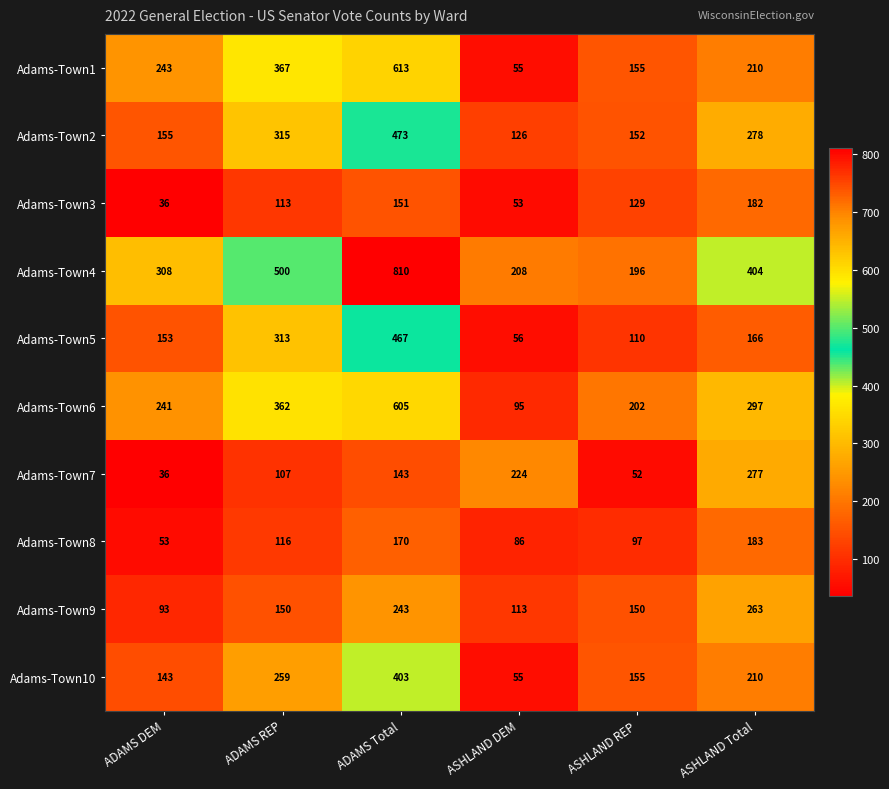

Rank the series by their maximum value, from highest to lowest.

Adams-Town4, Adams-Town1, Adams-Town6, Adams-Town2, Adams-Town5, Adams-Town10, Adams-Town7, Adams-Town9, Adams-Town8, Adams-Town3